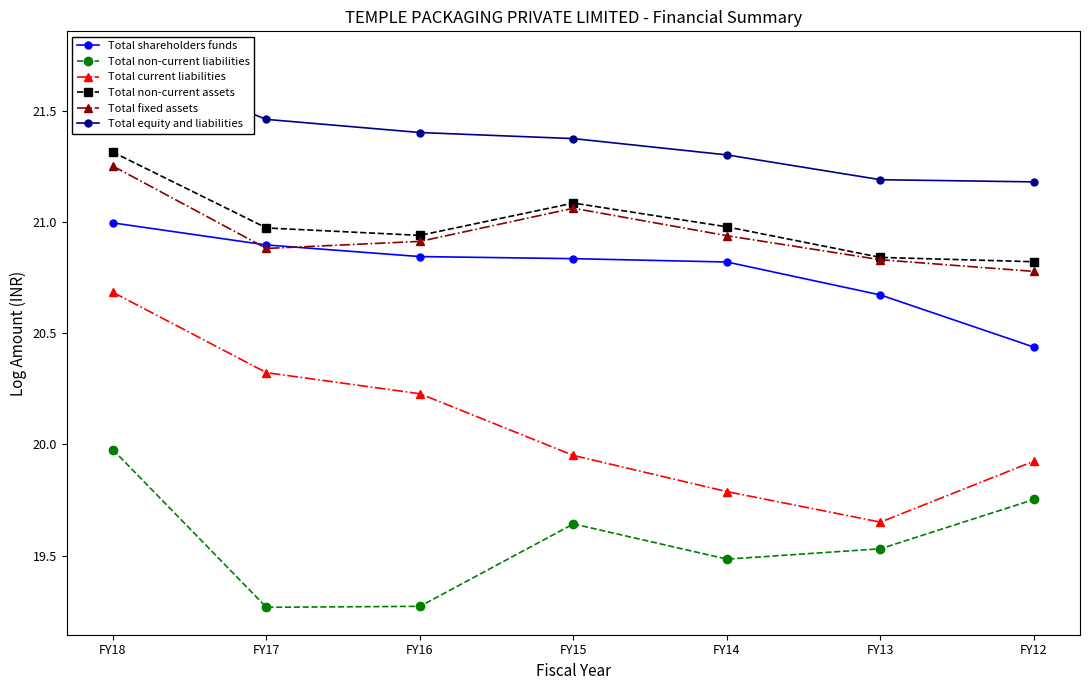

Reading left to right, transcribe all the data shown in this chart.

Total shareholders funds: FY18=21.0	FY17=20.9	FY16=20.8	FY15=20.8	FY14=20.8	FY13=20.7	FY12=20.4
Total non-current liabilities: FY18=20.0	FY17=19.3	FY16=19.3	FY15=19.6	FY14=19.5	FY13=19.5	FY12=19.8
Total current liabilities: FY18=20.7	FY17=20.3	FY16=20.2	FY15=20.0	FY14=19.8	FY13=19.7	FY12=19.9
Total non-current assets: FY18=21.3	FY17=21.0	FY16=20.9	FY15=21.1	FY14=21.0	FY13=20.8	FY12=20.8
Total fixed assets: FY18=21.3	FY17=20.9	FY16=20.9	FY15=21.1	FY14=20.9	FY13=20.8	FY12=20.8
Total equity and liabilities: FY18=21.7	FY17=21.5	FY16=21.4	FY15=21.4	FY14=21.3	FY13=21.2	FY12=21.2